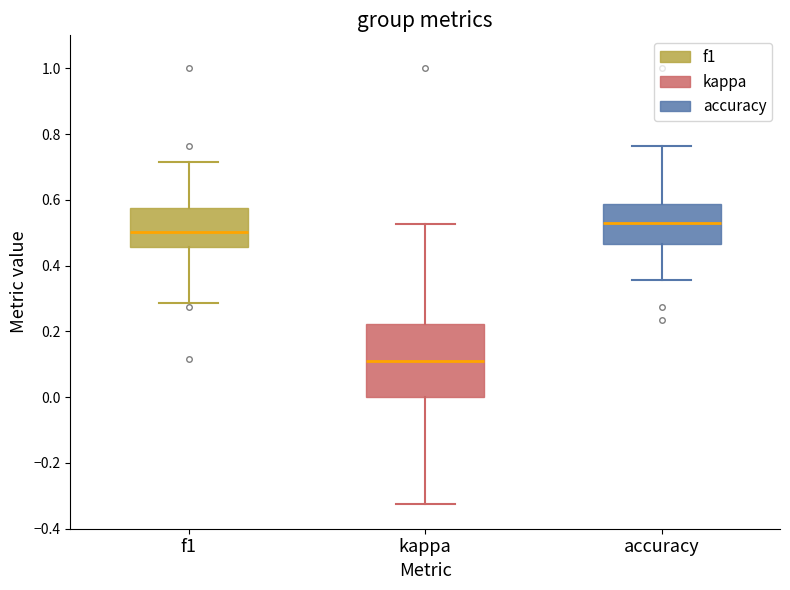

Which box's median line is the highest?

accuracy